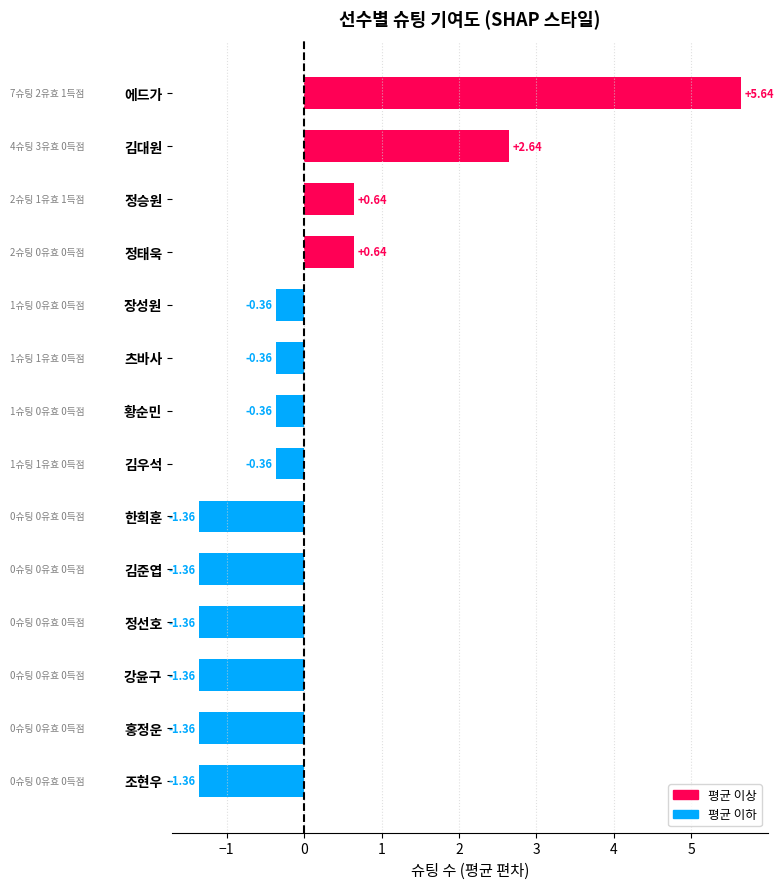

What is the difference between the maximum and minimum values?

7.0